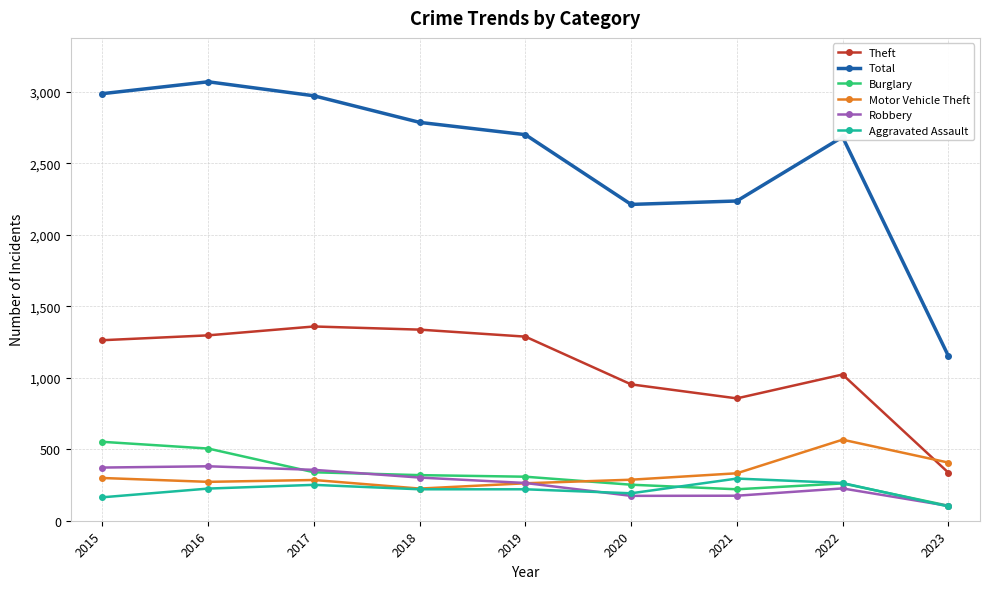

Between 2015 and 2023, which series saw the biggest shift?

Total